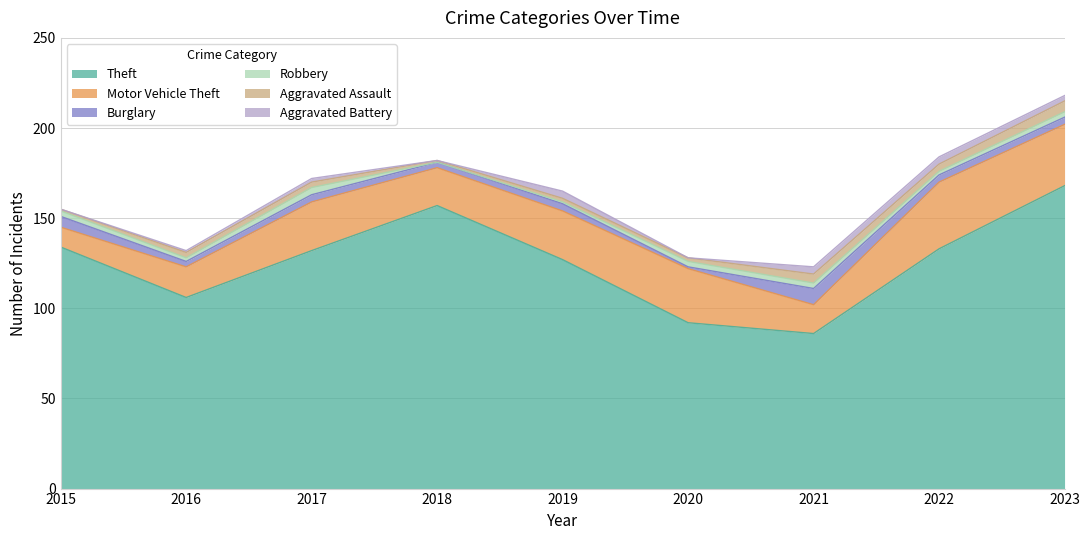

Which series has the widest spread of values?

Theft